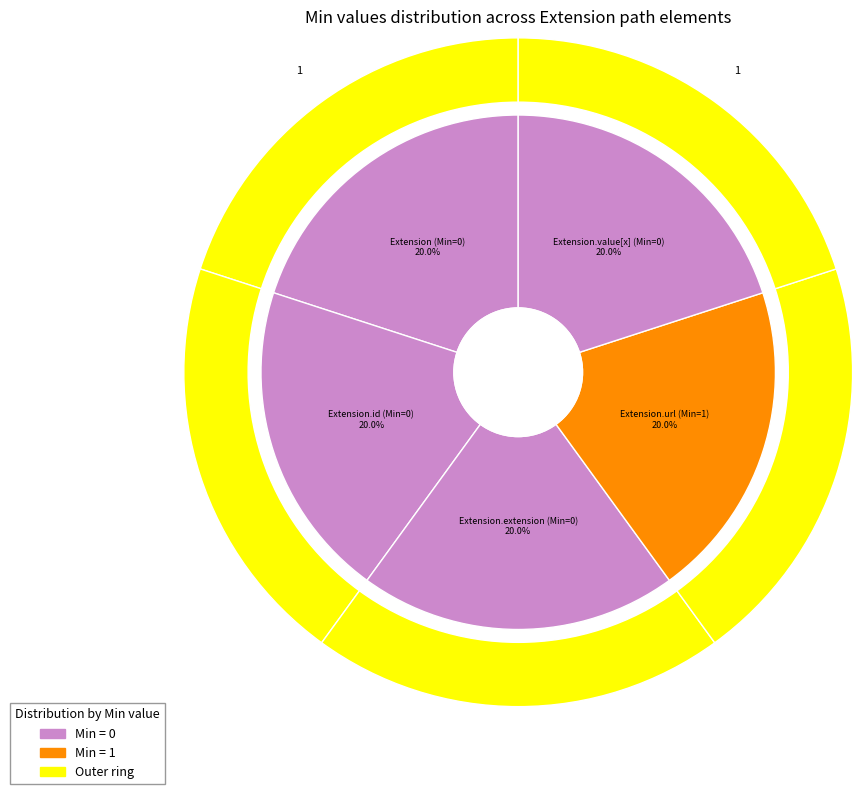

Count the number of slices in the pie.

5